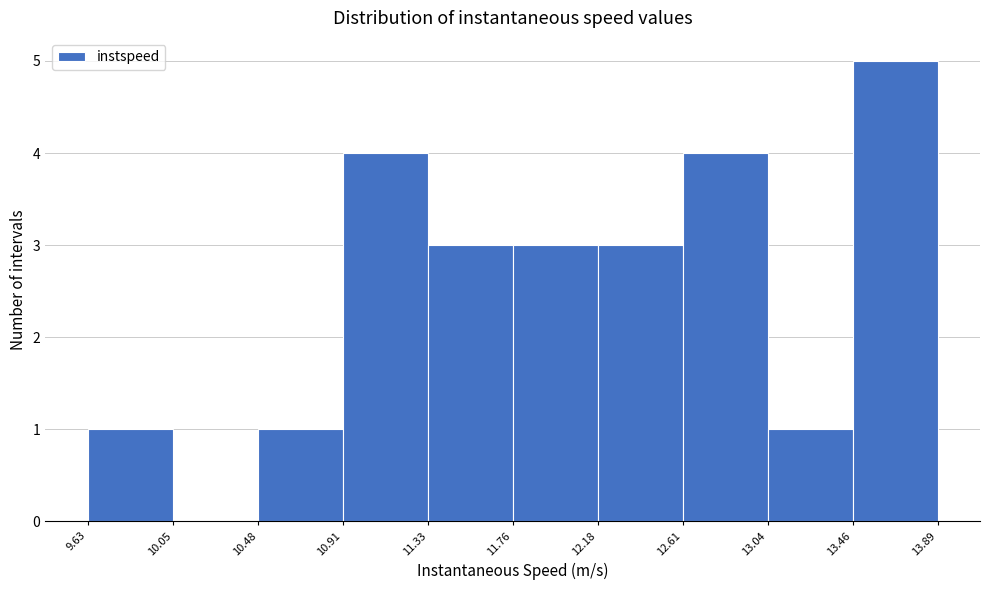

Which range on the x-axis has the tallest bar?

13.46 to 13.89